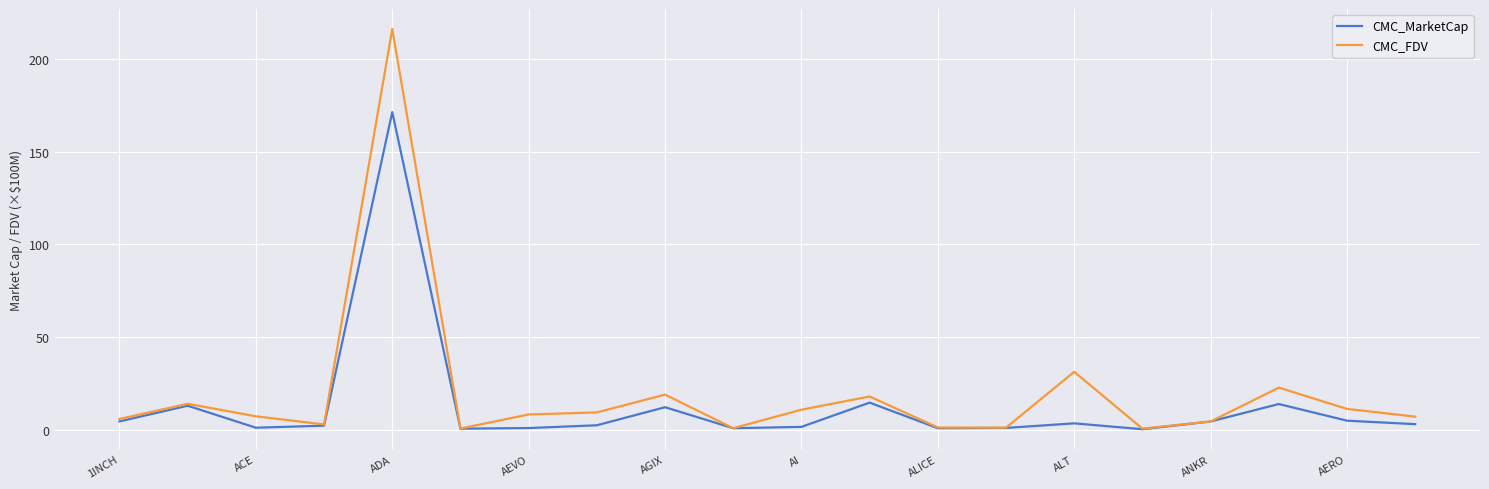

List the series in order of their peak value, lowest first.

CMC_MarketCap, CMC_FDV